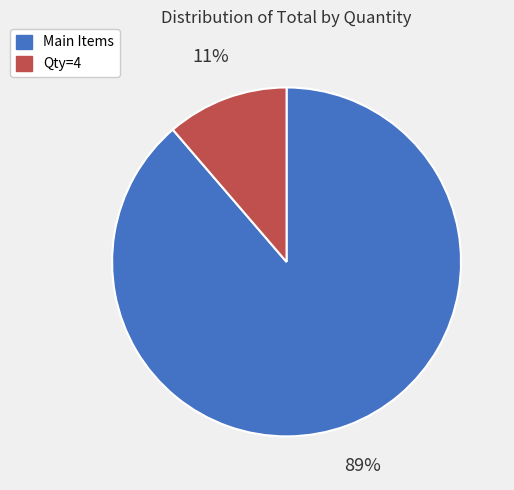

Which has a higher value, Qty=4 or Main Items?

Main Items